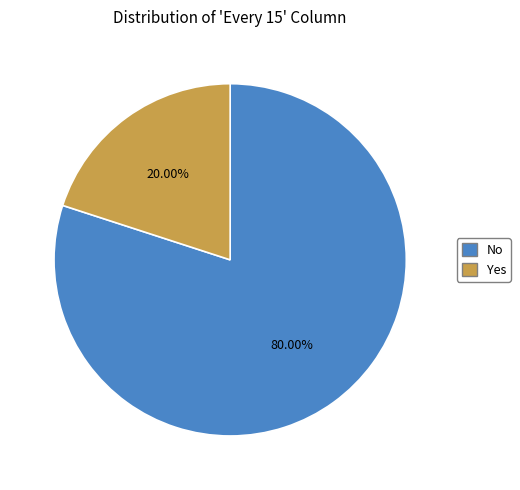

What is the smallest slice in the pie chart?

Yes